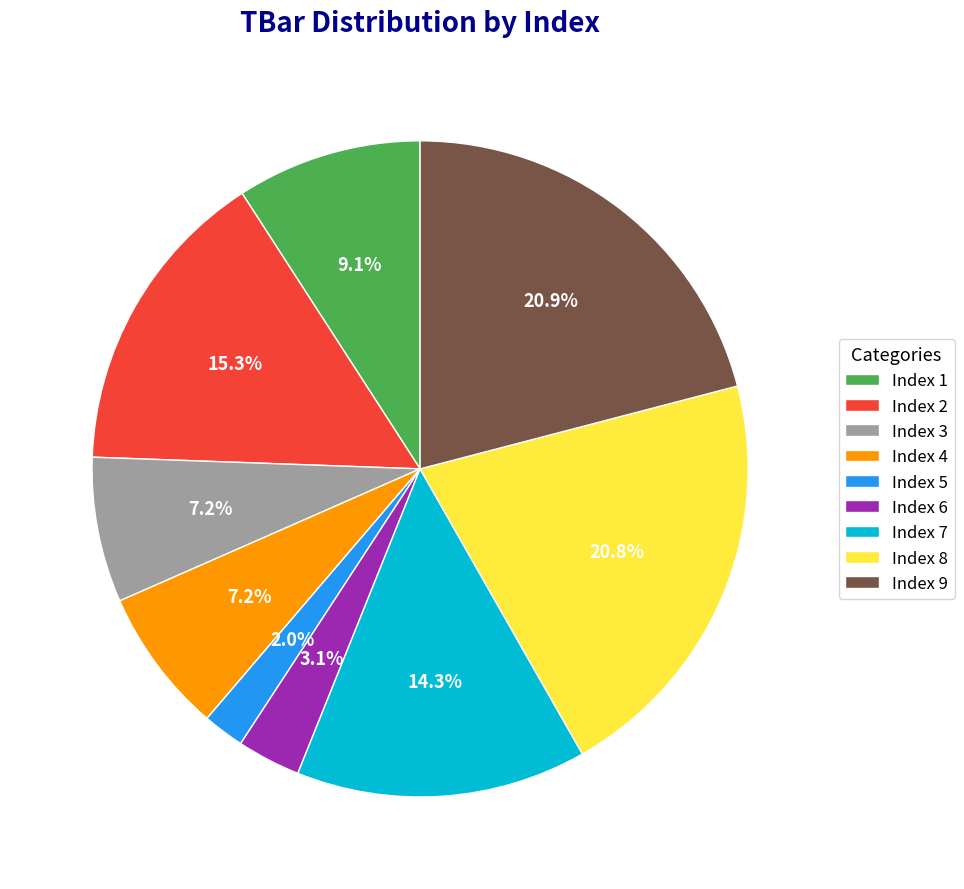

Which has a higher value, Index 5 or Index 1?

Index 1